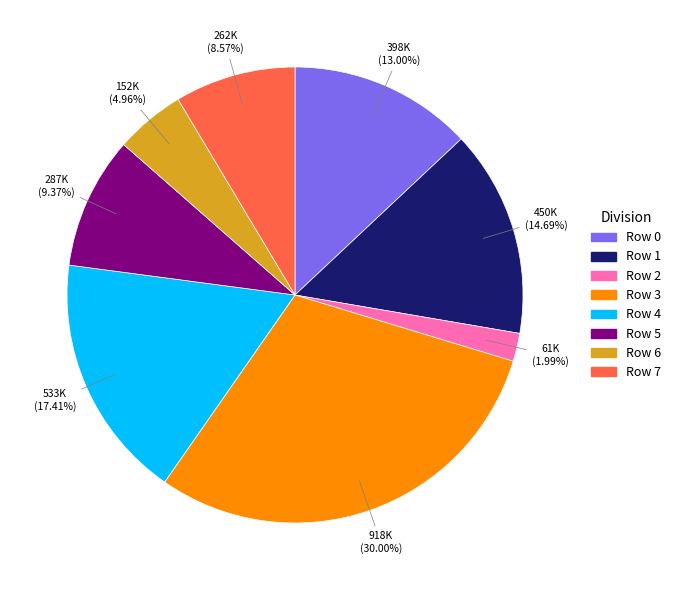

Is there a majority slice in this chart?

No